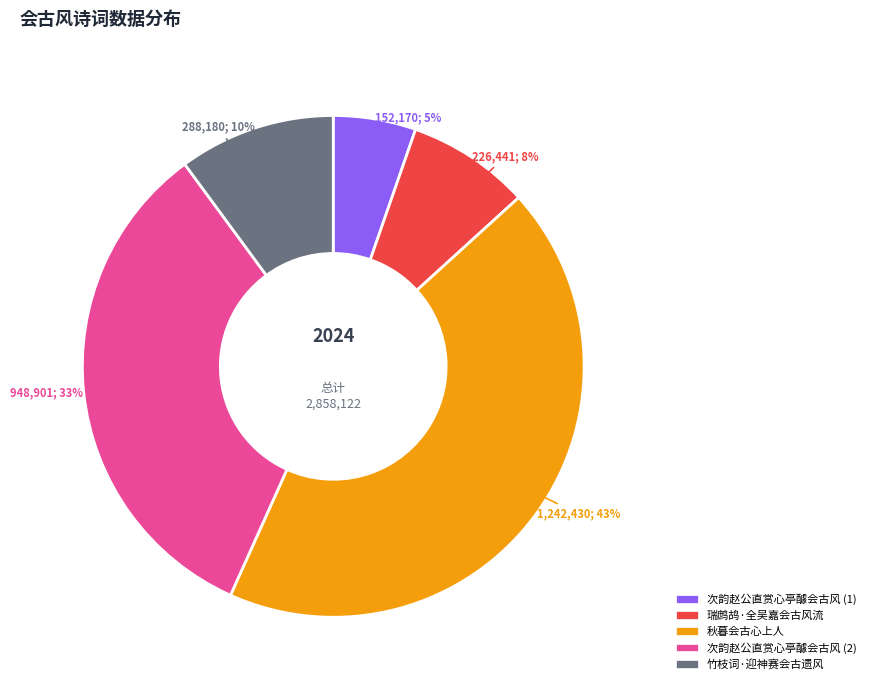

Does any single category account for the majority?

No